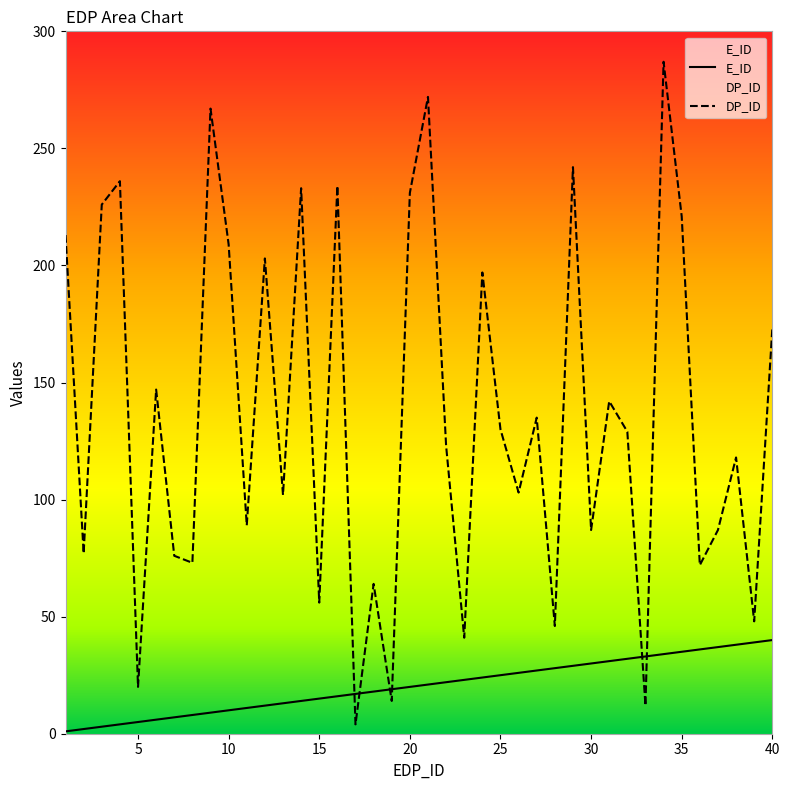

Which has a higher value, 1 or 25?

25